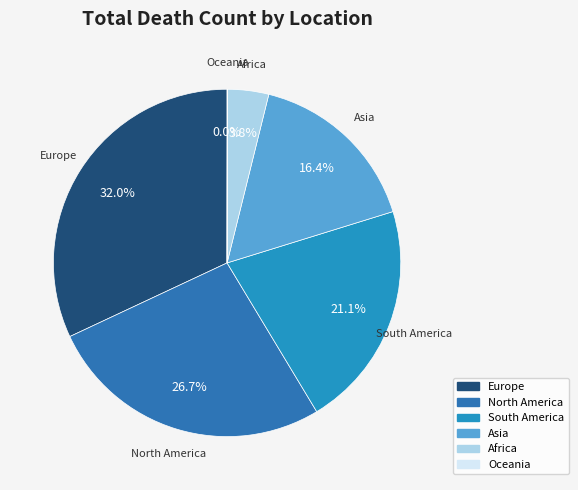

To the nearest percent, what percentage of the pie is South America?

21%